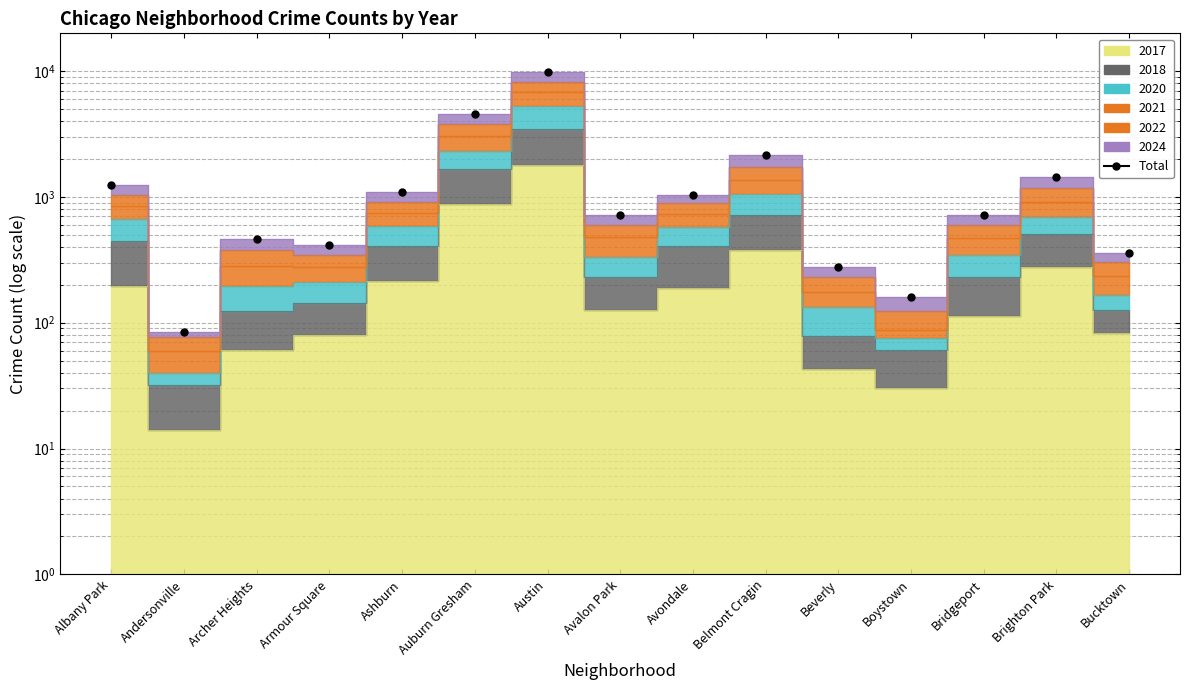

What is the greatest value displayed?

9866